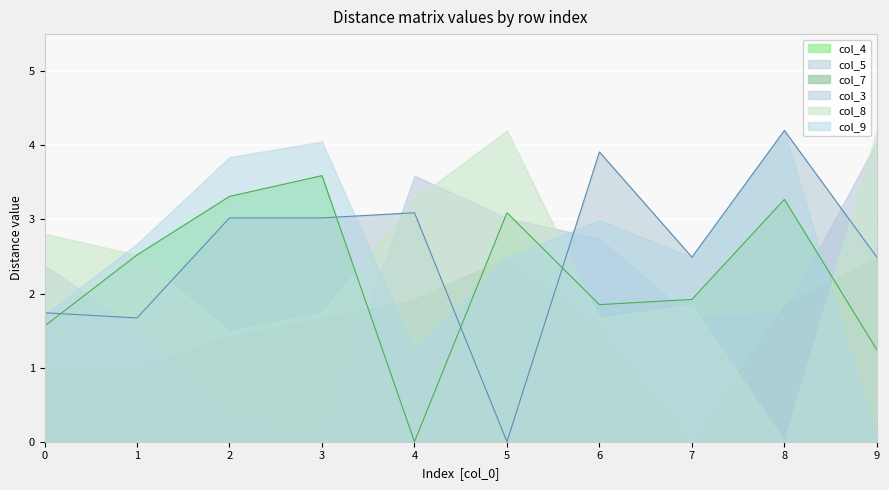

In col_3, how many points are higher than both neighbors (excluding endpoints)?

1